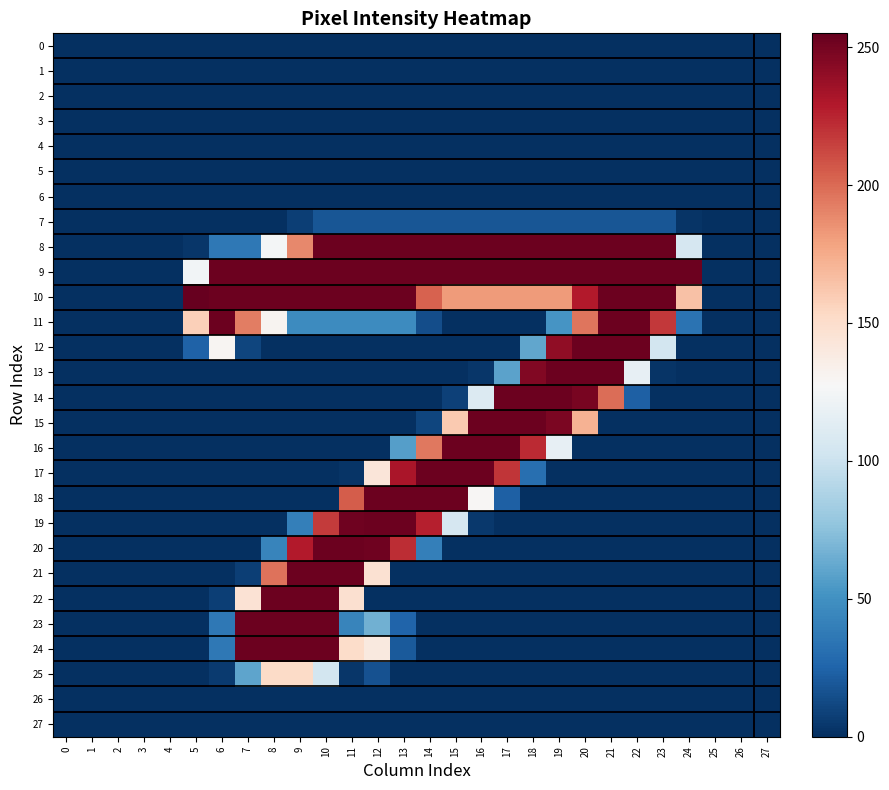

Which series has the largest total across all categories?

9